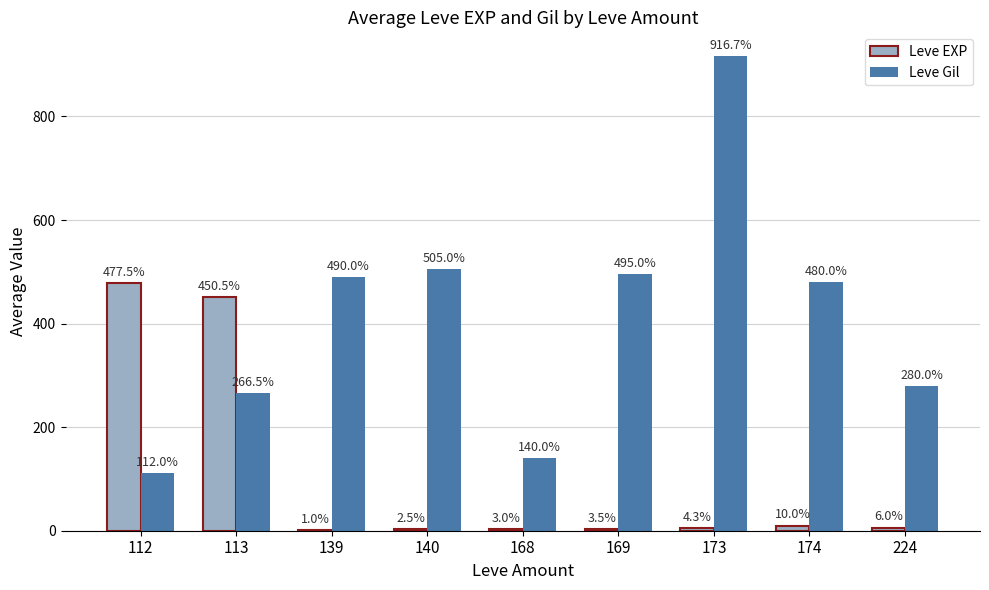

Is the value of Leve Gil at 224 greater than the value of Leve EXP at 112?

No